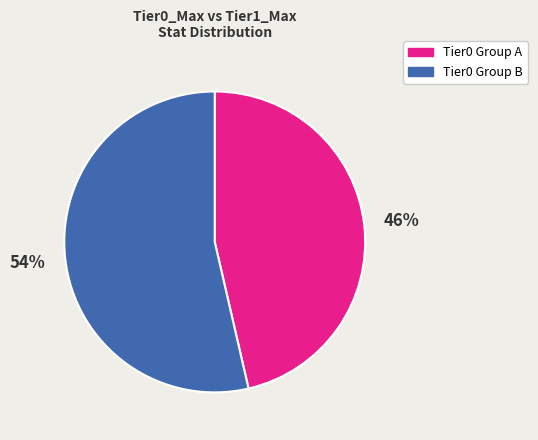

Is there any slice that represents more than half of the pie?

Yes